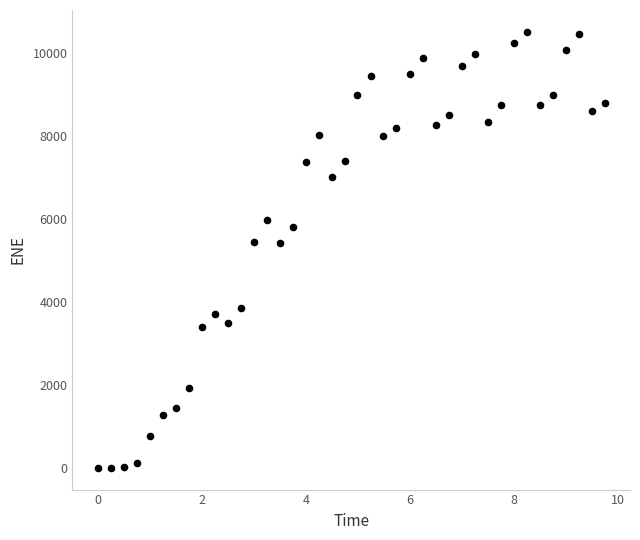

What is the range of Y values (max minus min)?

10499.3